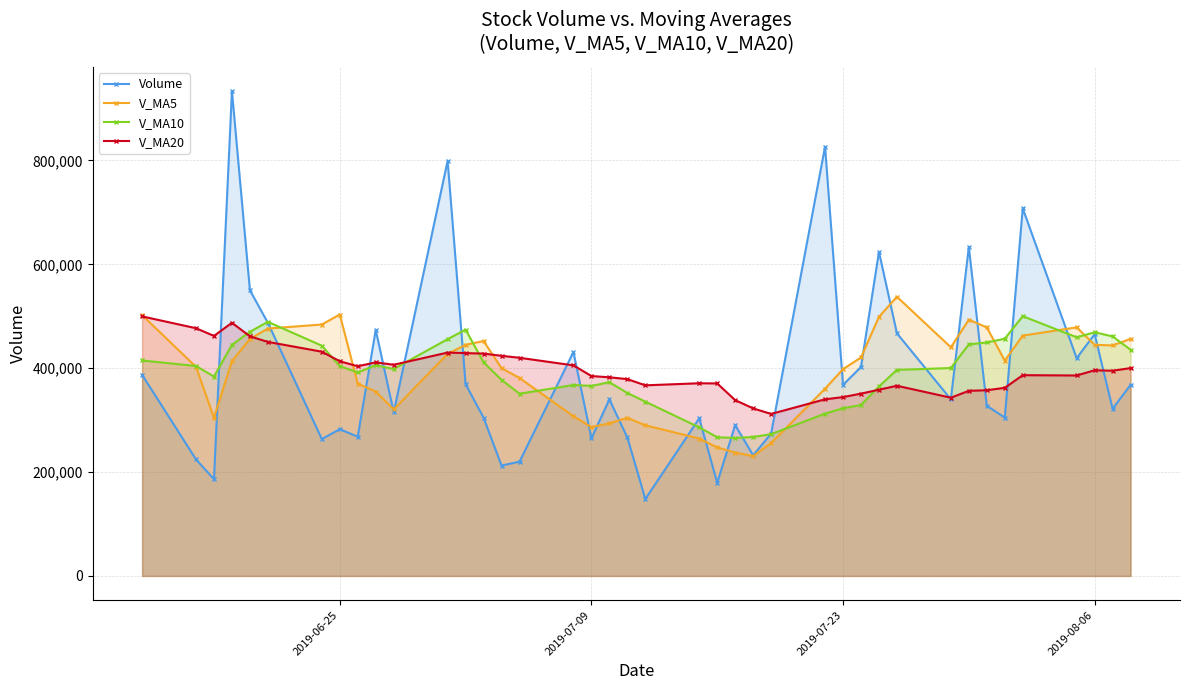

What is the sum of all V_MA5 values?

15743332.7